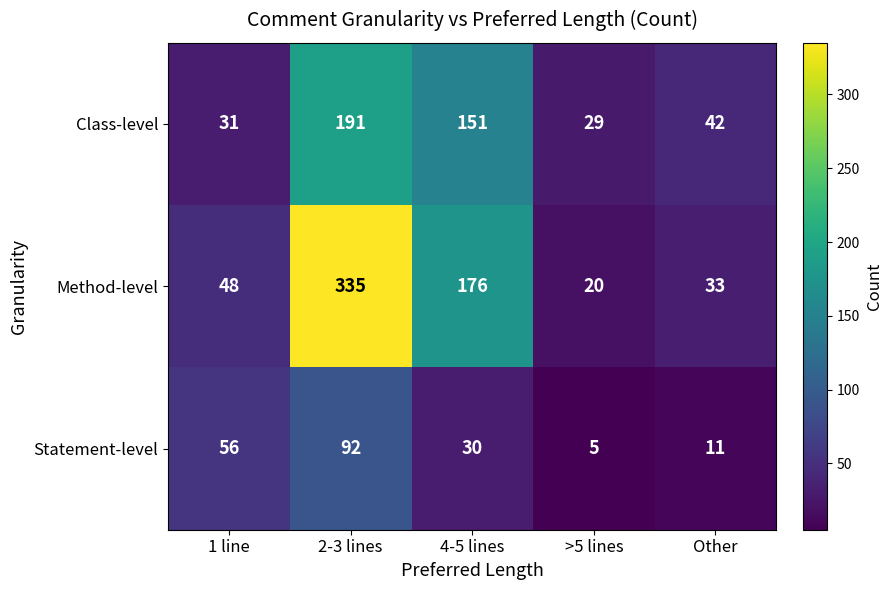

Count the number of data series in this chart.

3